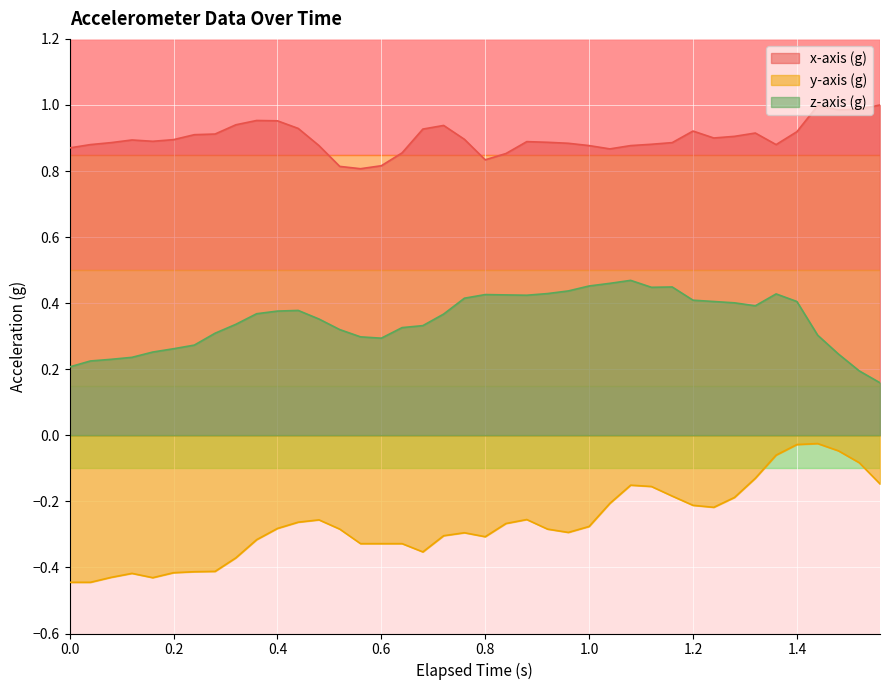

True or false: y-axis (g) and x-axis (g) intersect in this chart.

False